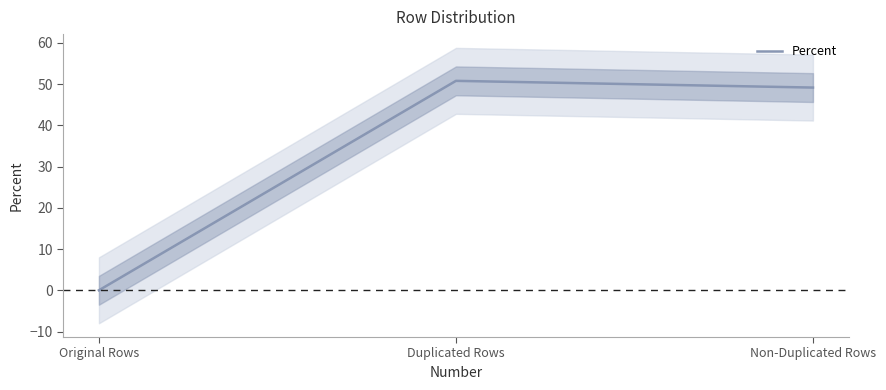

Reading right to left, list all the values displayed in this chart.

49.2	50.8	0.0